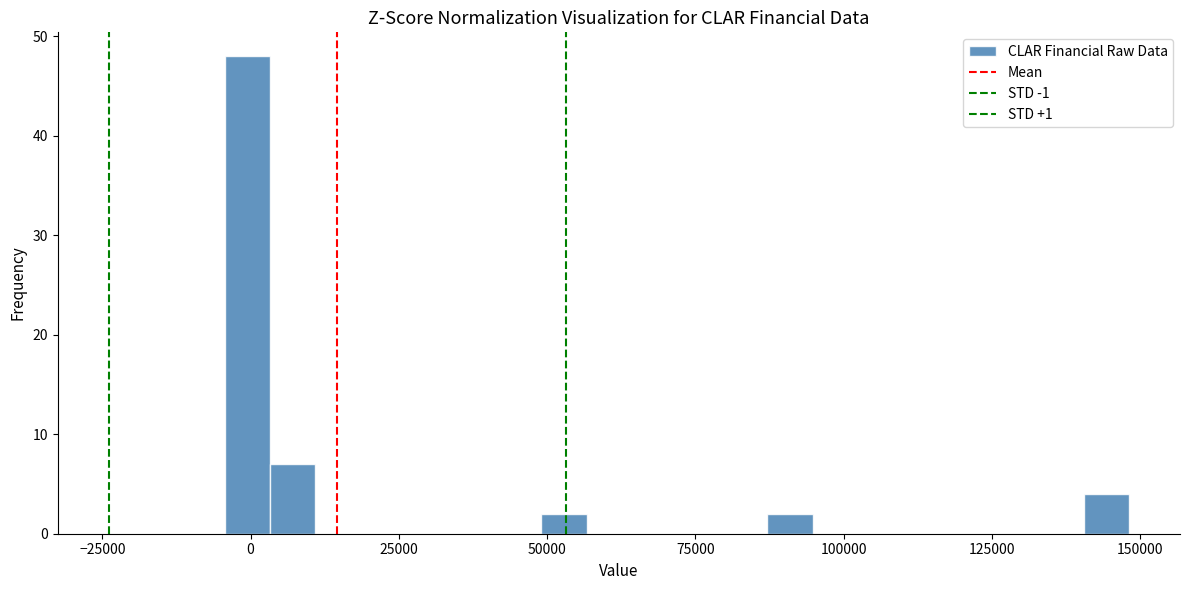

Read against the x-axis, roughly where is the centre of the tallest bar?

0